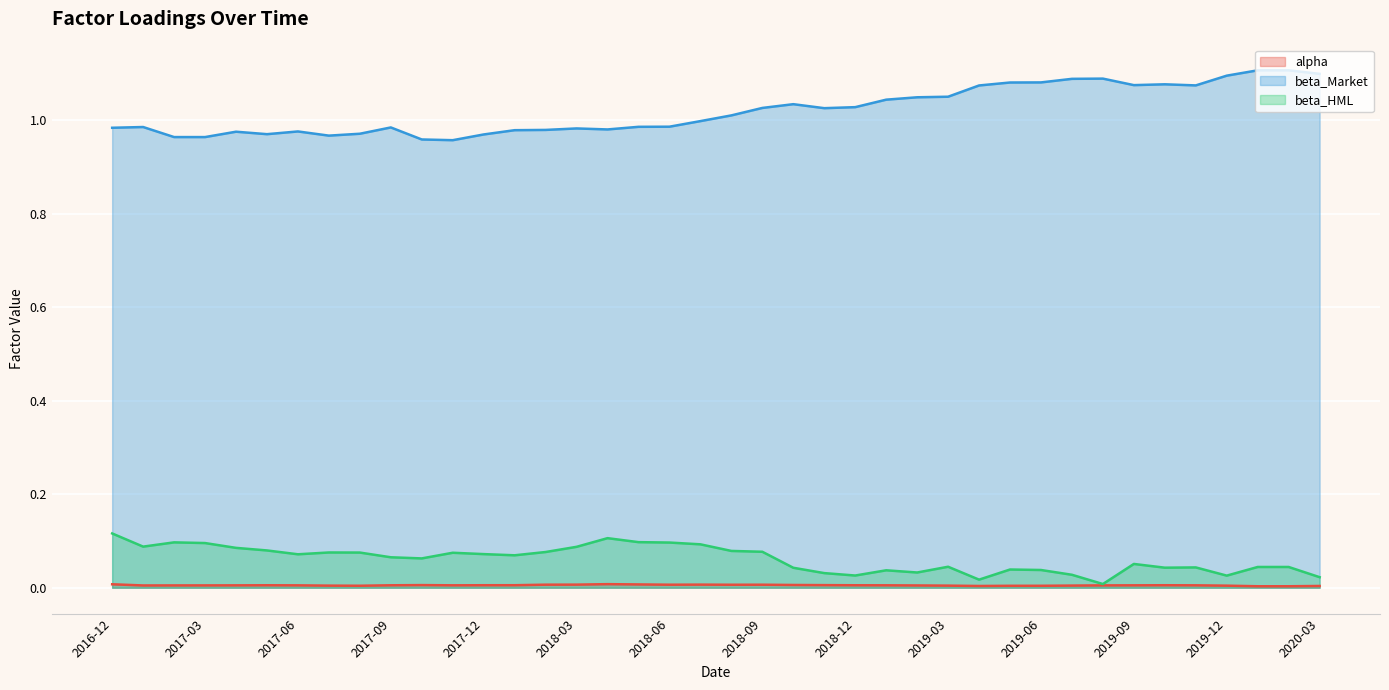

Reading left to right, extract all data points from this chart.

alpha: 0.0	0.0	0.0	0.0	0.0	0.0	0.0	0.0	0.0	0.0	0.0	0.0	0.0	0.0	0.0	0.0	0.0	0.0	0.0	0.0	0.0	0.0	0.0	0.0	0.0	0.0	0.0	0.0	0.0	0.0	0.0	0.0	0.0	0.0	0.0	0.0	0.0	0.0	0.0	0.0
beta_Market: 1.0	1.0	1.0	1.0	1.0	1.0	1.0	1.0	1.0	1.0	1.0	1.0	1.0	1.0	1.0	1.0	1.0	1.0	1.0	1.0	1.0	1.0	1.0	1.0	1.0	1.0	1.0	1.0	1.1	1.1	1.1	1.1	1.1	1.1	1.1	1.1	1.1	1.1	1.1	1.1
beta_HML: 0.1	0.1	0.1	0.1	0.1	0.1	0.1	0.1	0.1	0.1	0.1	0.1	0.1	0.1	0.1	0.1	0.1	0.1	0.1	0.1	0.1	0.1	0.0	0.0	0.0	0.0	0.0	0.0	0.0	0.0	0.0	0.0	0.0	0.1	0.0	0.0	0.0	0.0	0.0	0.0